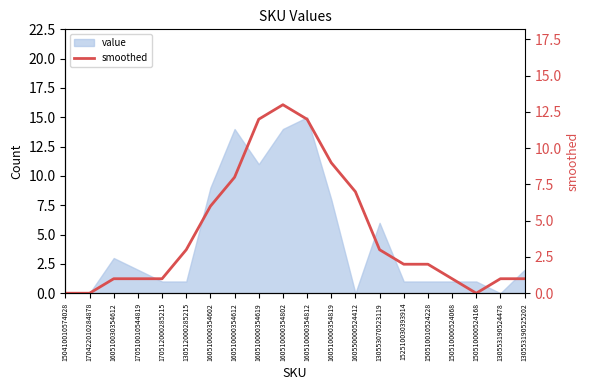

How many lines are shown in the chart?

1